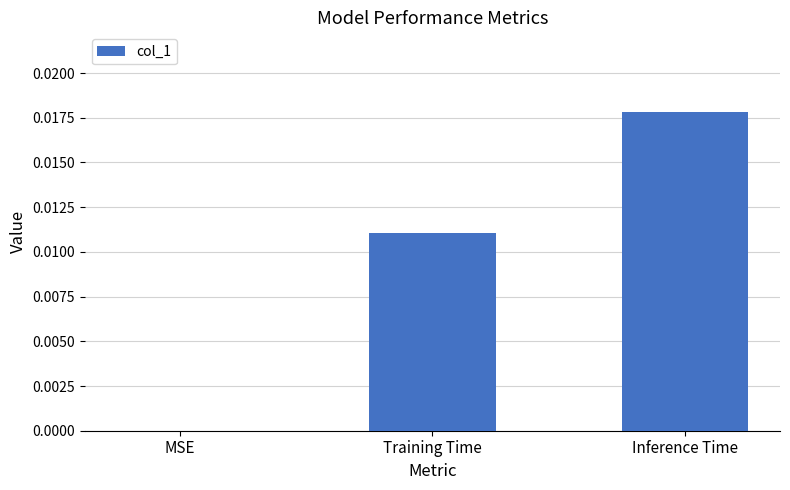

True or false: the data shows 0.0 at MSE.

True